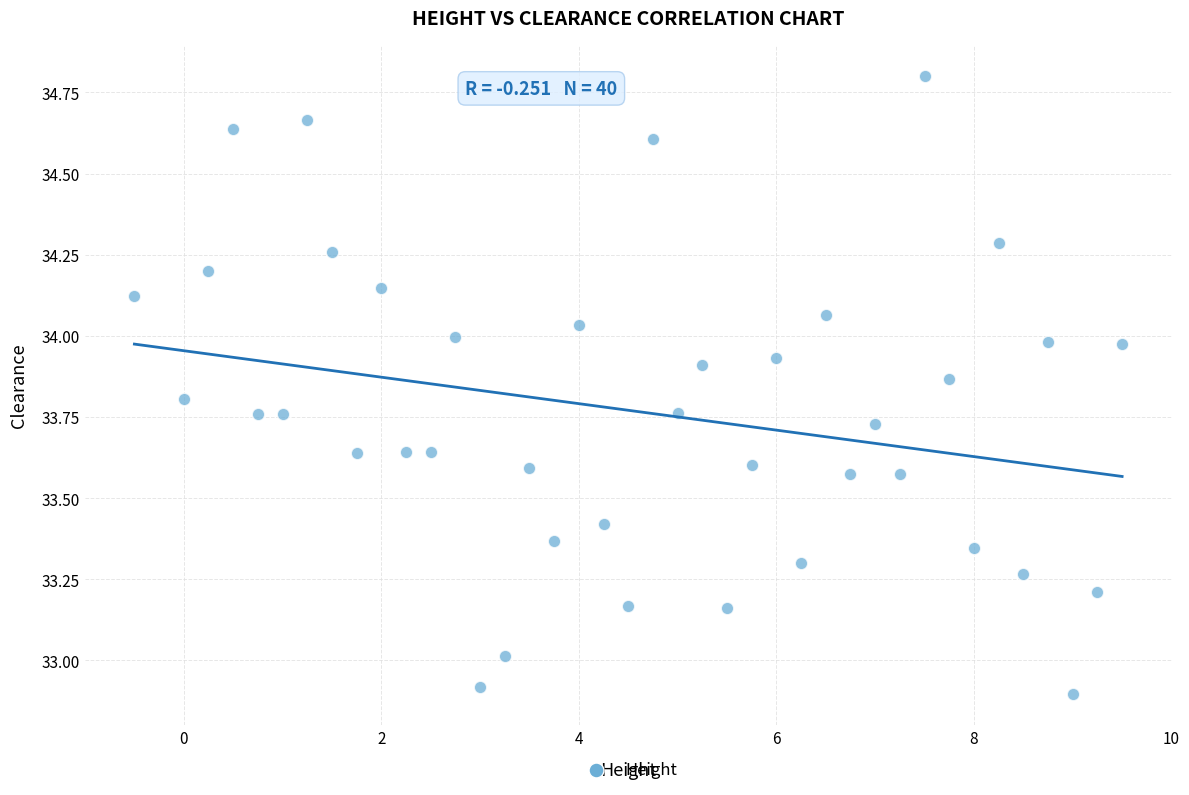

What is the range of X values (max minus min)?

10.0